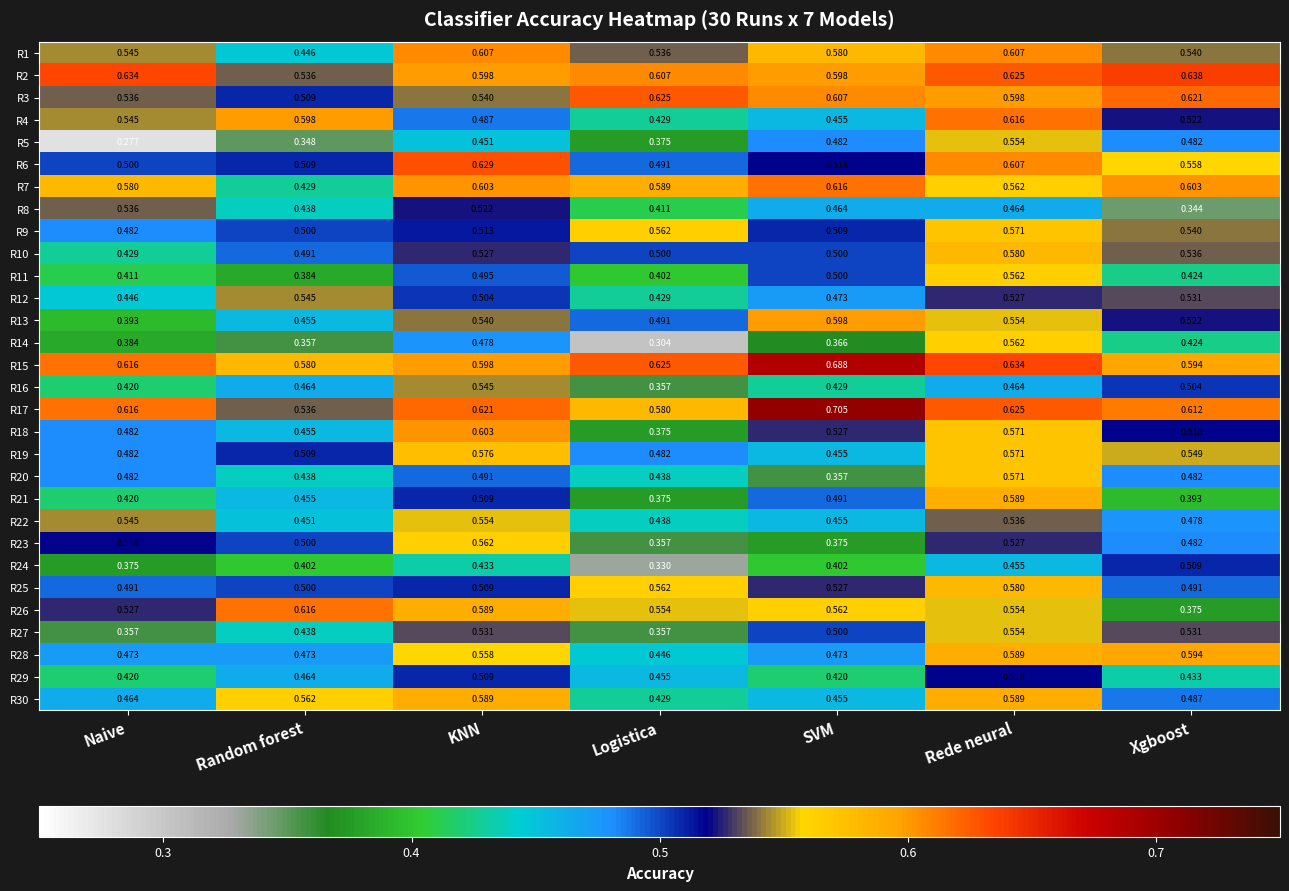

Where is R17 nearest to the value 0?

Random forest